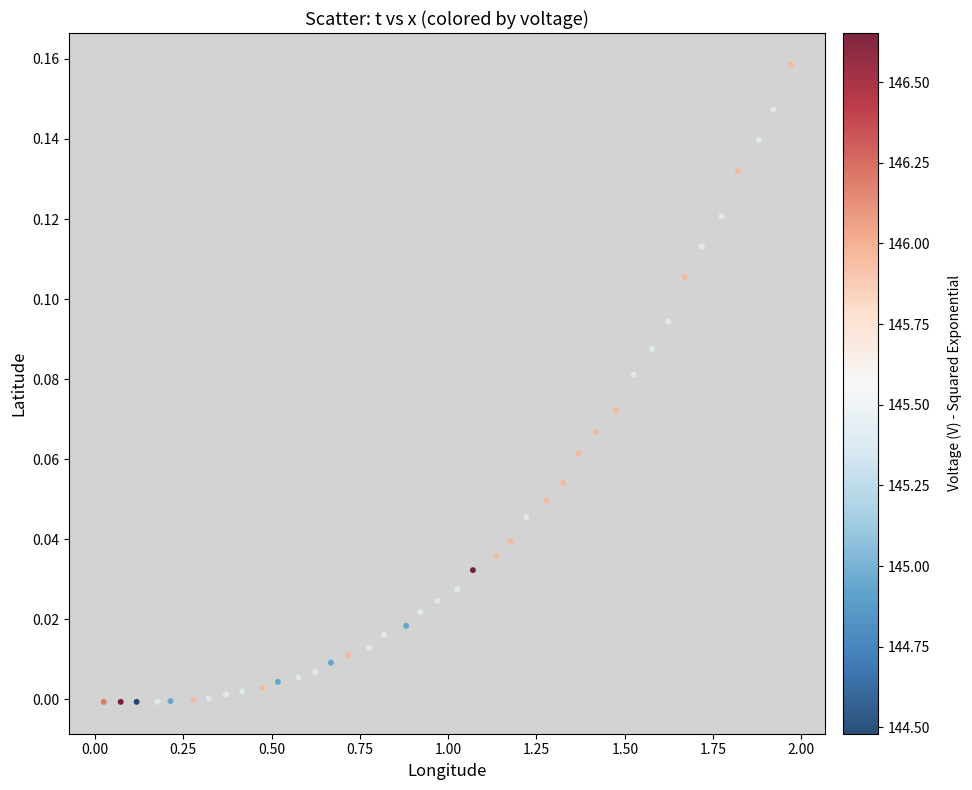

What is the range of X values (max minus min)?

1.9